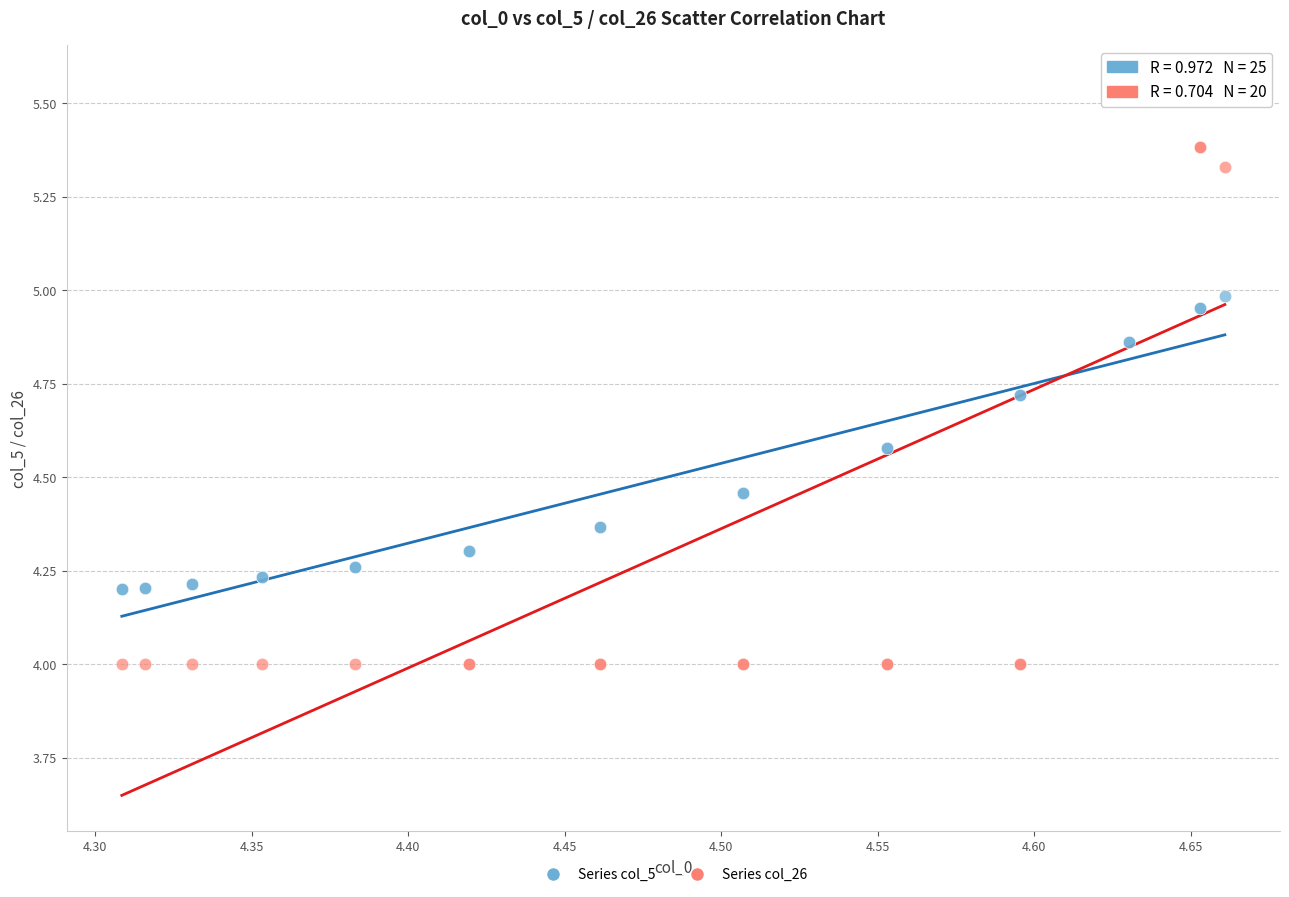

Which series has the widest spread of Y values?

Series col_26